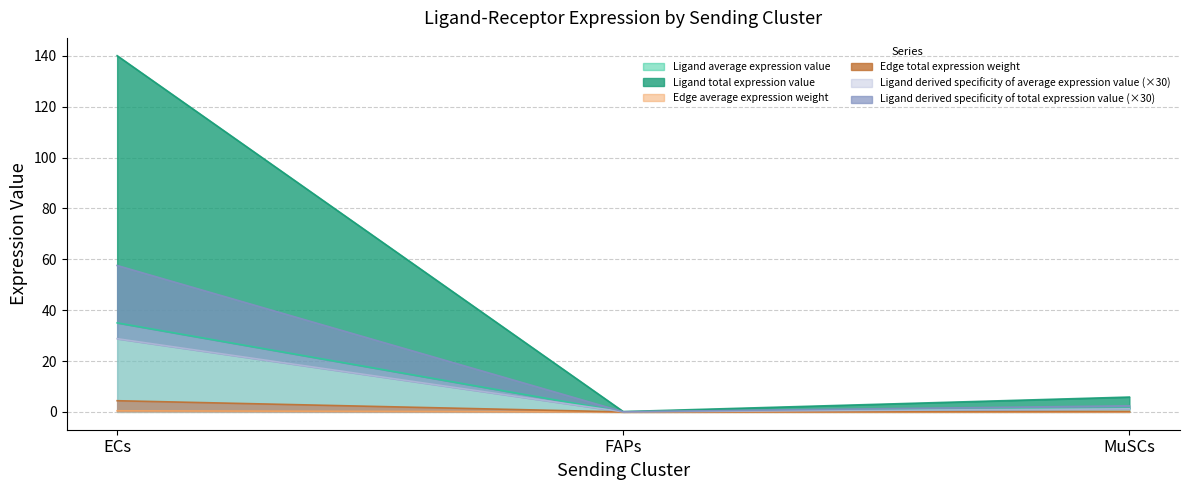

Does the chart have visible grid lines?

Yes